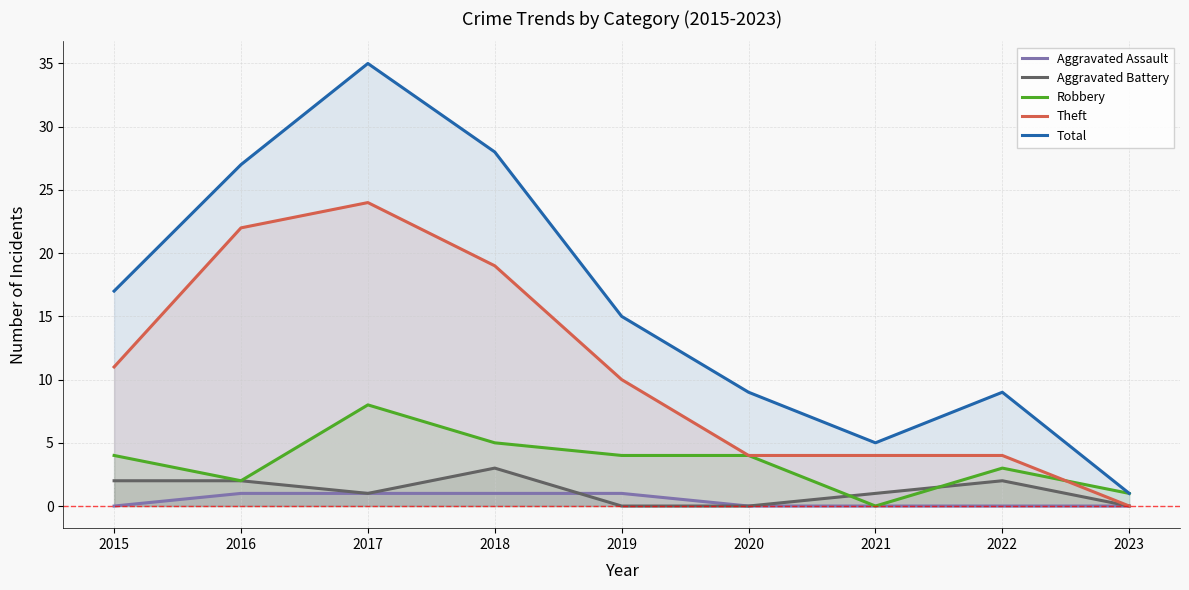

How many Robbery values are between 2 and 4?

5